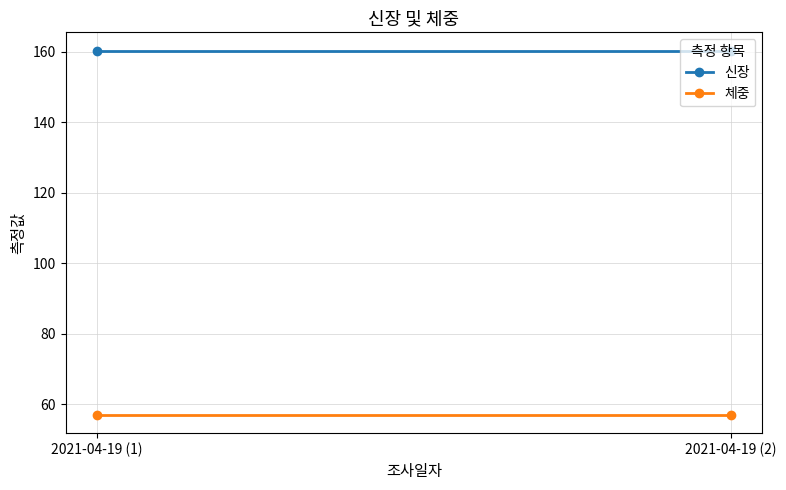

What is the spread (max minus min) of values at 2021-04-19 (2)?

103.5